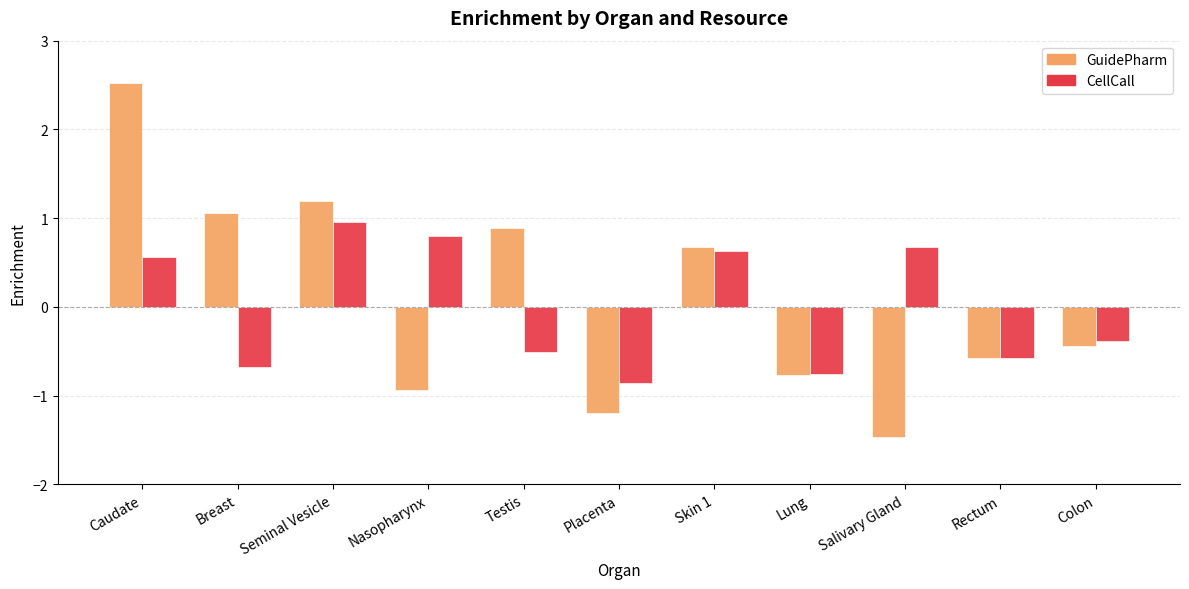

Where is CellCall nearest to the value 0?

Colon